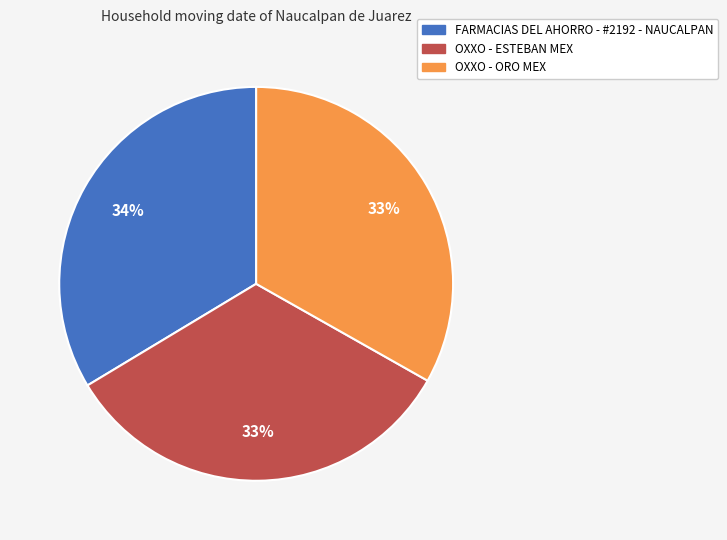

The OXXO - ESTEBAN MEX slice represents 41% of the pie. True or false?

False